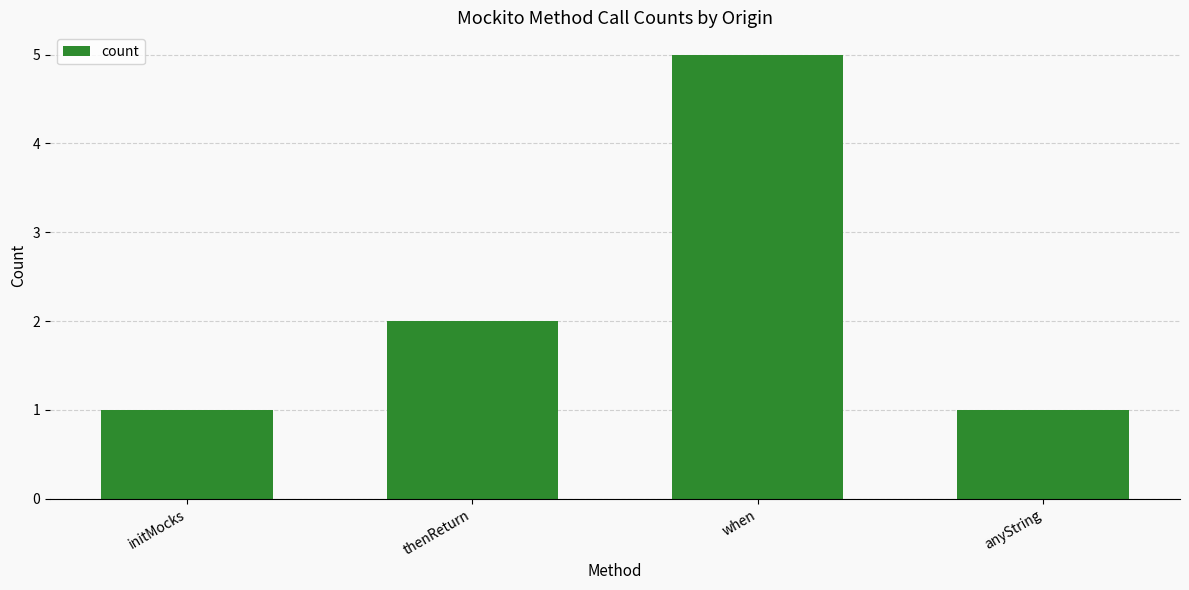

Reading left to right, what are all the values shown in this chart?

1	2	5	1